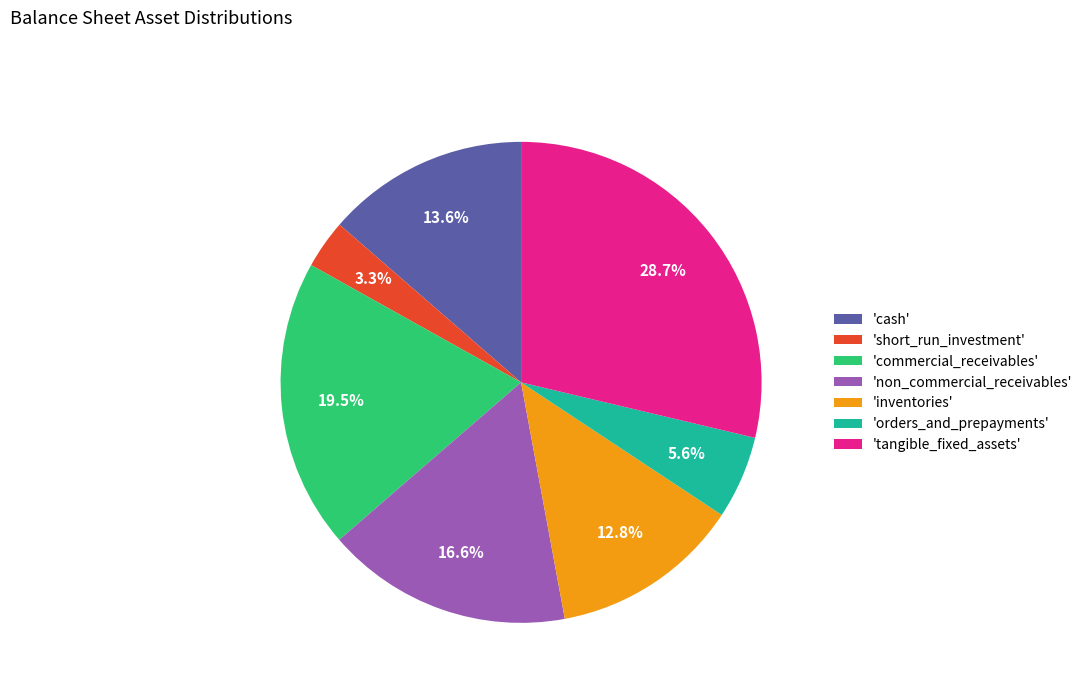

Does 'cash' account for over 50% of the chart?

No